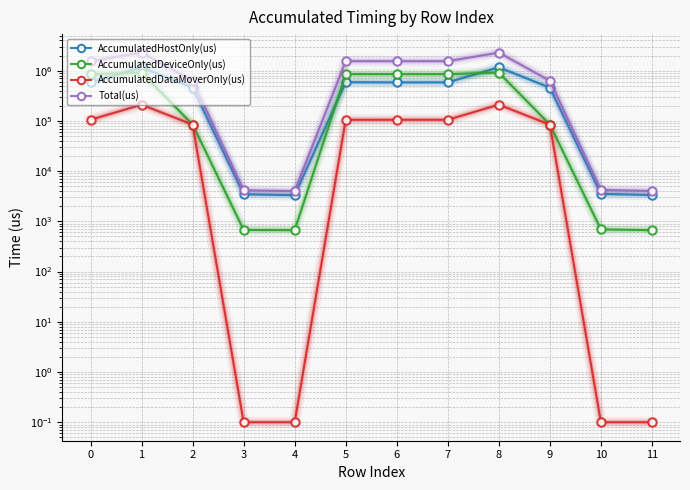

Between 1 and 8, which is larger?

8